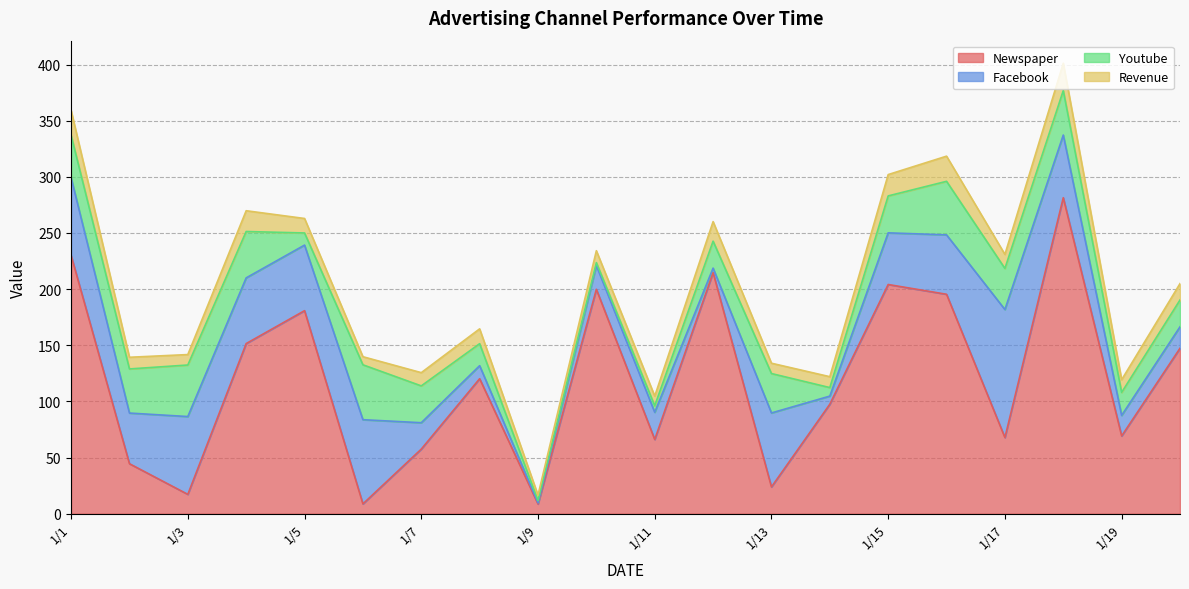

Reading left to right, list all the values displayed in this chart.

Newspaper: 230.1	44.5	17.2	151.5	180.8	8.7	57.5	120.2	8.6	199.8	66.1	214.7	23.8	97.5	204.1	195.4	67.8	281.4	69.2	147.3
Facebook: 69.2	45.1	69.3	58.5	58.4	75.0	23.5	11.6	1.0	21.2	24.2	4.0	65.9	7.2	46.0	52.9	114.0	55.8	18.3	19.1
Youtube: 37.8	39.3	45.9	41.3	10.8	48.9	32.8	19.6	2.1	2.6	5.8	24.0	35.1	7.6	32.9	47.7	36.6	39.6	20.5	23.9
Revenue: 22.1	10.4	9.3	18.5	12.9	7.2	11.8	13.2	4.8	10.6	8.6	17.4	9.2	9.7	19.0	22.4	12.5	24.4	11.3	14.6